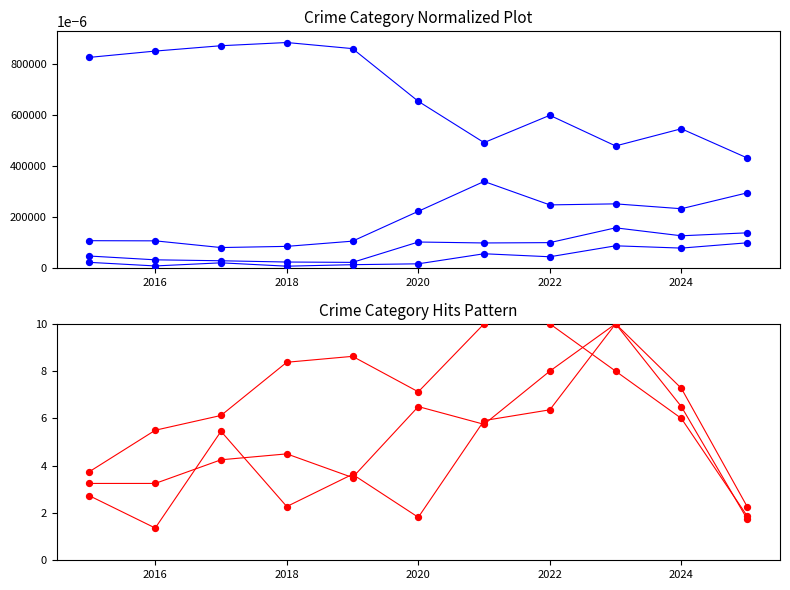

At how many categories does at least one series exceed 5?

9